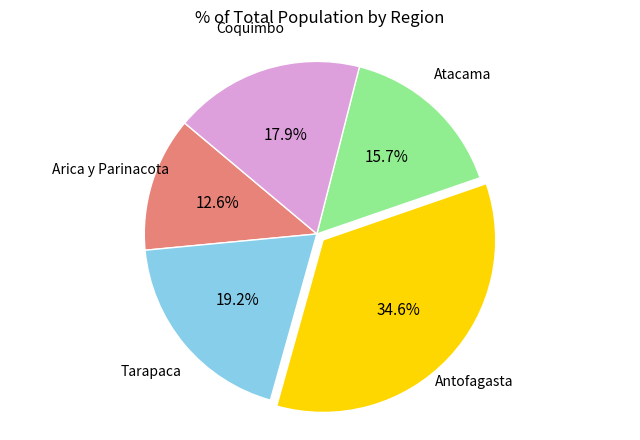

Between Coquimbo and Arica y Parinacota, which is larger?

Coquimbo